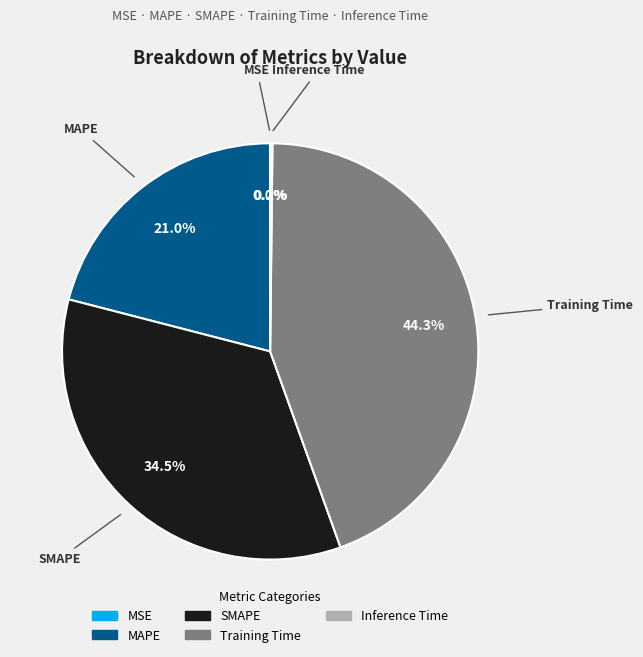

Which has a higher value, Training Time or SMAPE?

Training Time